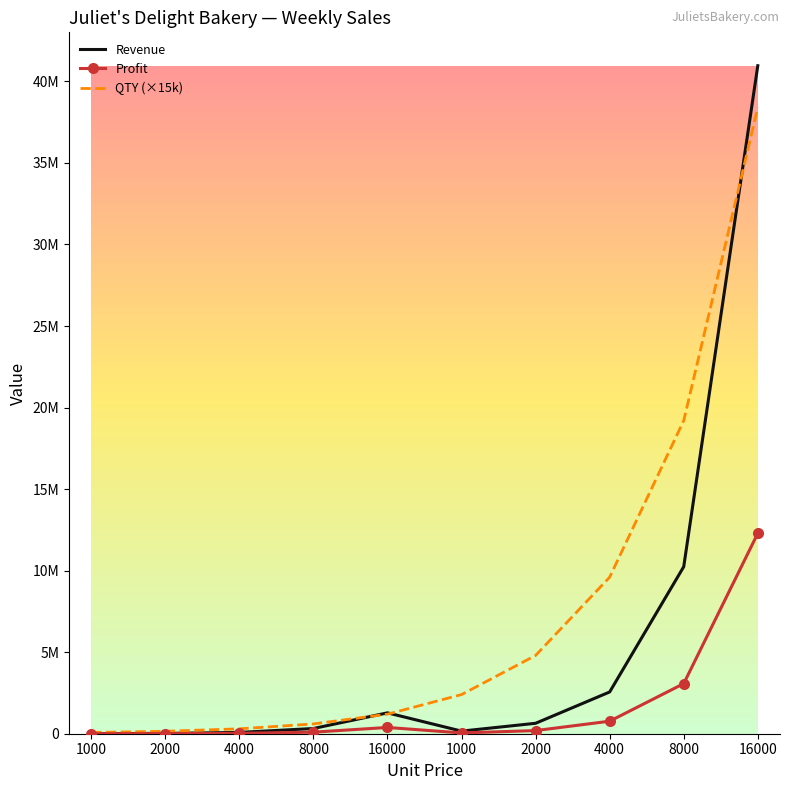

Which label corresponds to the largest value in the chart?

16000